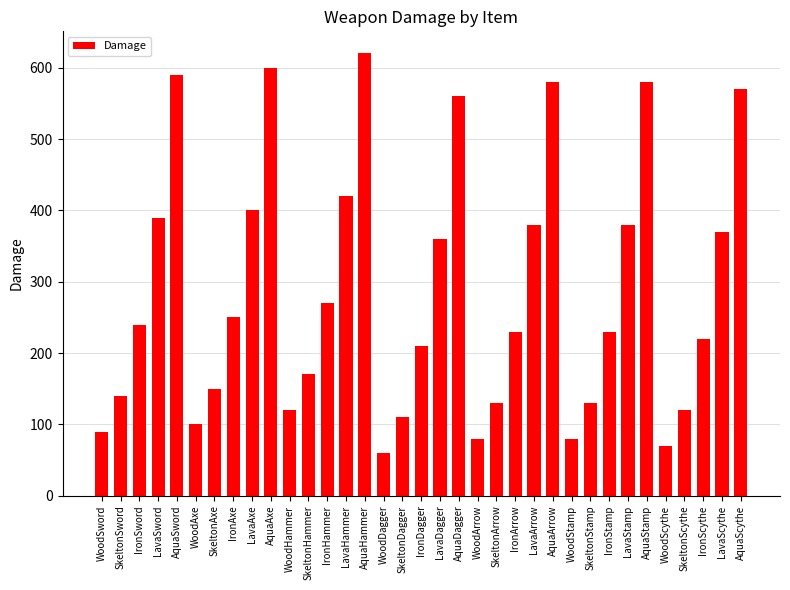

Approximately how many times larger is the value at LavaArrow compared to IronHammer?

1.4